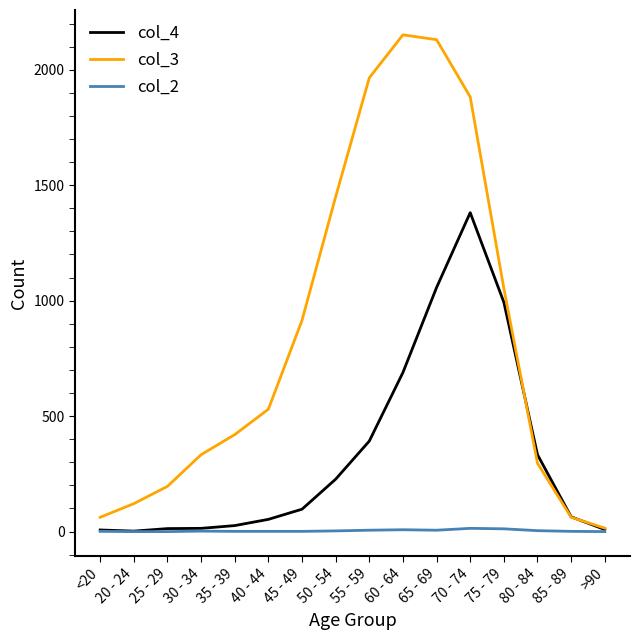

True or false: col_2 has a value of 1 at 85 - 89.

True